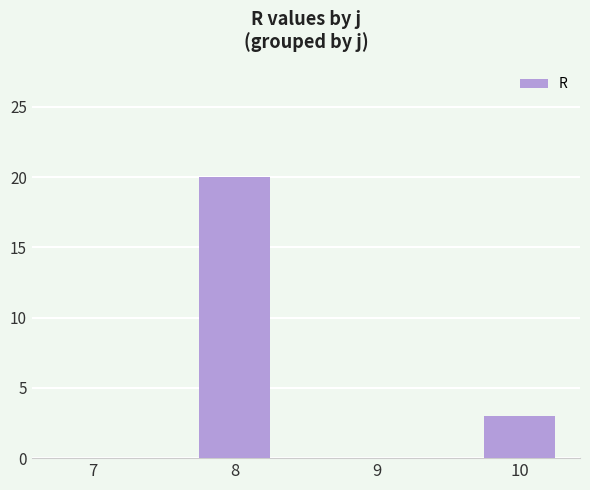

How many series are shown in this chart?

1